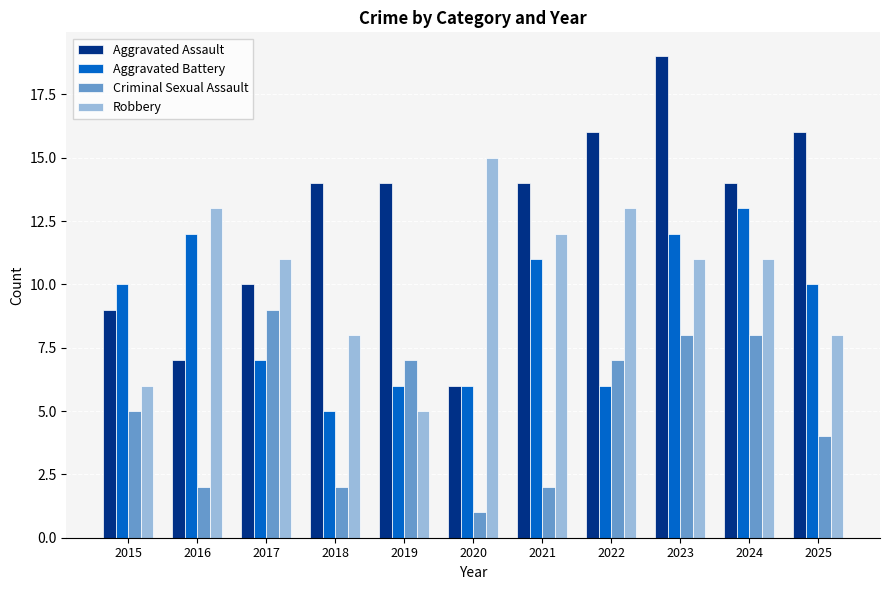

Which series has the widest spread of values?

Aggravated Assault